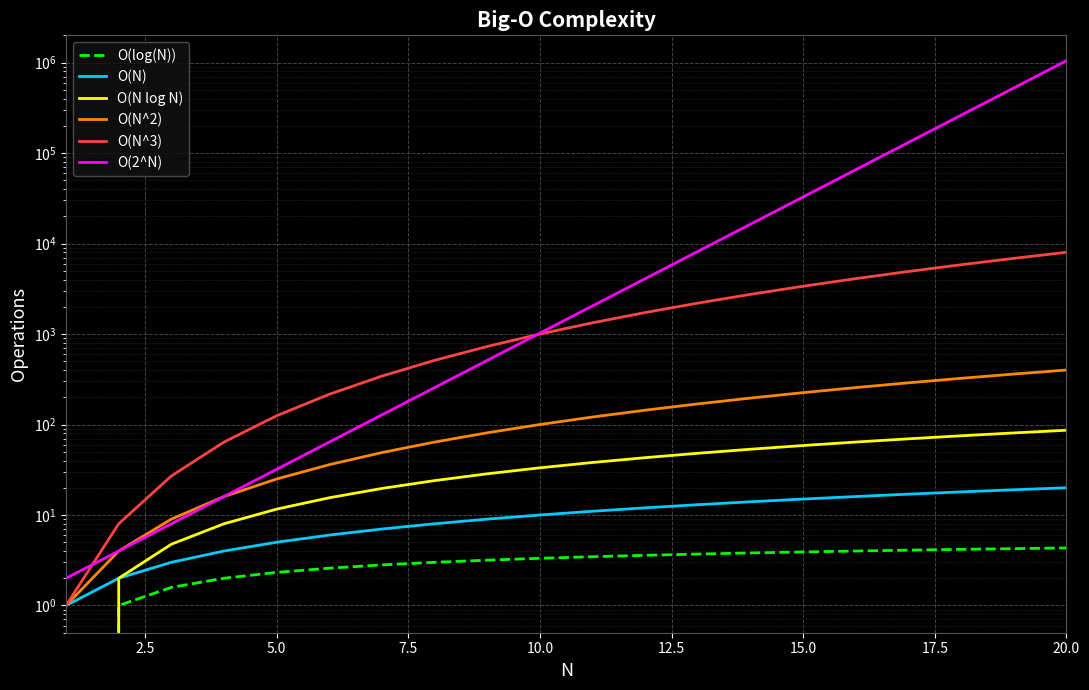

How many values in O(log(N)) are above zero?

19